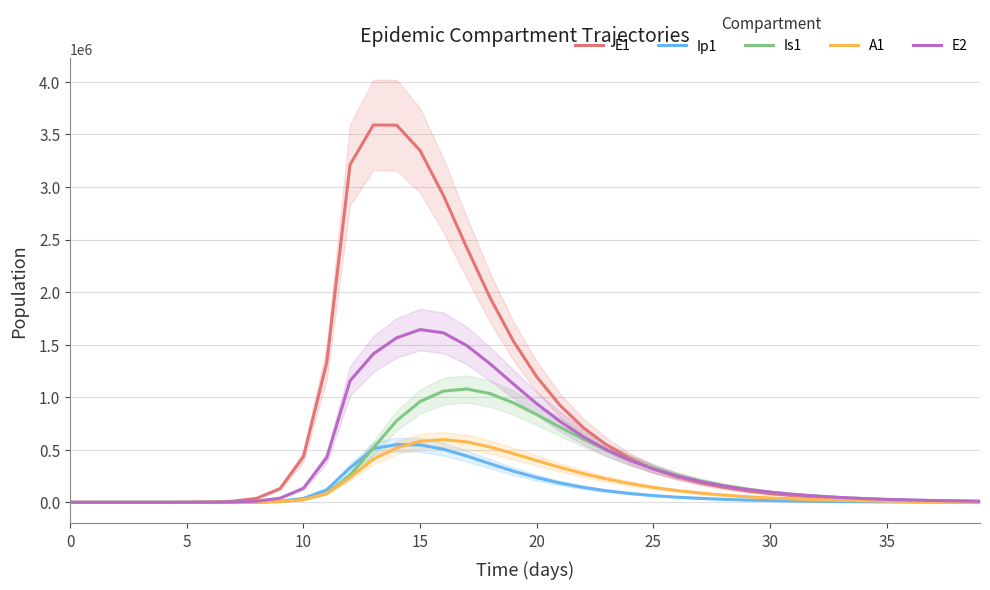

Is this an area chart (filled region under the line)?

No